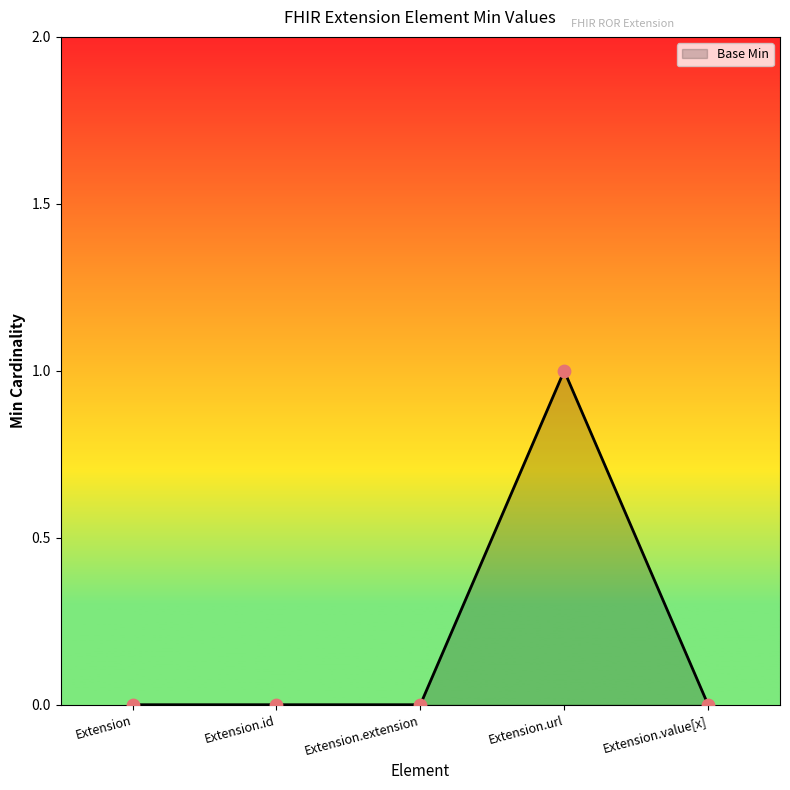

What is the change in value from Extension.id to Extension.url?

+1